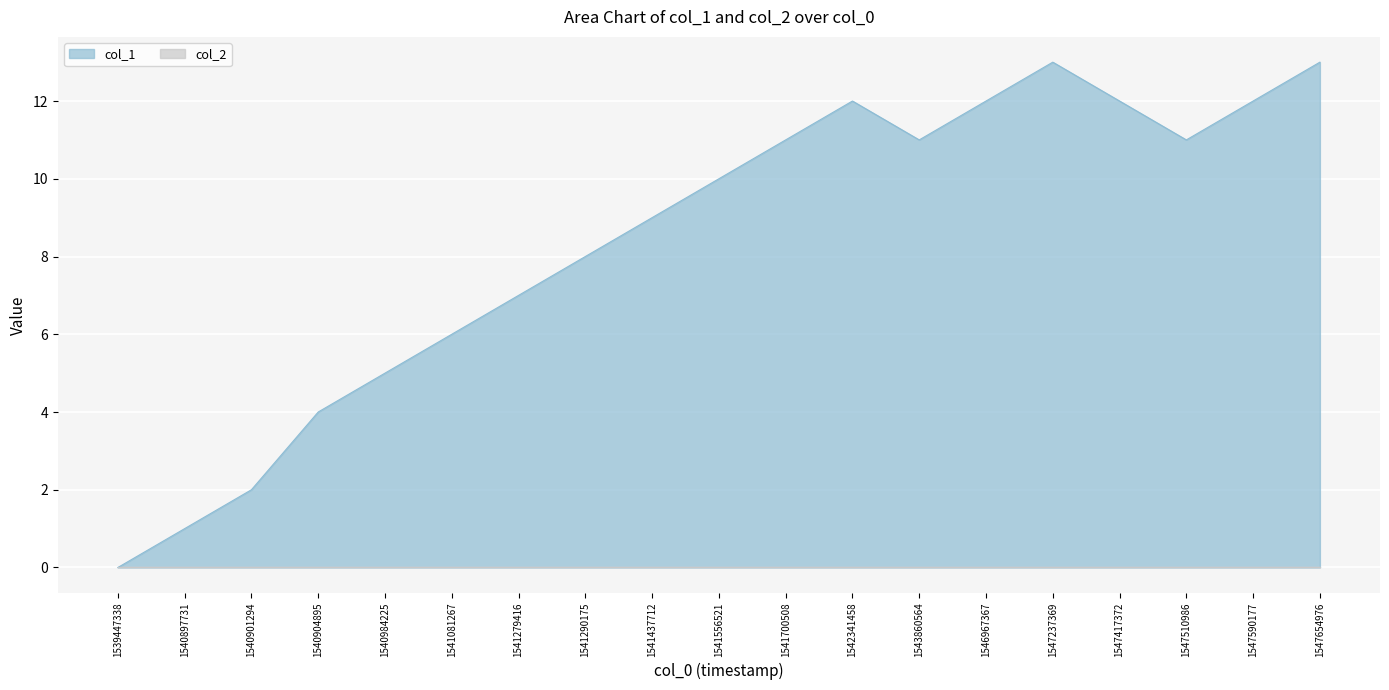

Reading right to left, list all the values displayed in this chart.

1547654976=13	1547590177=12	1547510986=11	1547417372=12	1547237369=13	1546967367=12	1543860564=11	1542341458=12	1541700508=11	1541556521=10	1541437712=9	1541290175=8	1541279416=7	1541081267=6	1540984225=5	1540904895=4	1540901294=2	1540897731=1	1539447338=0